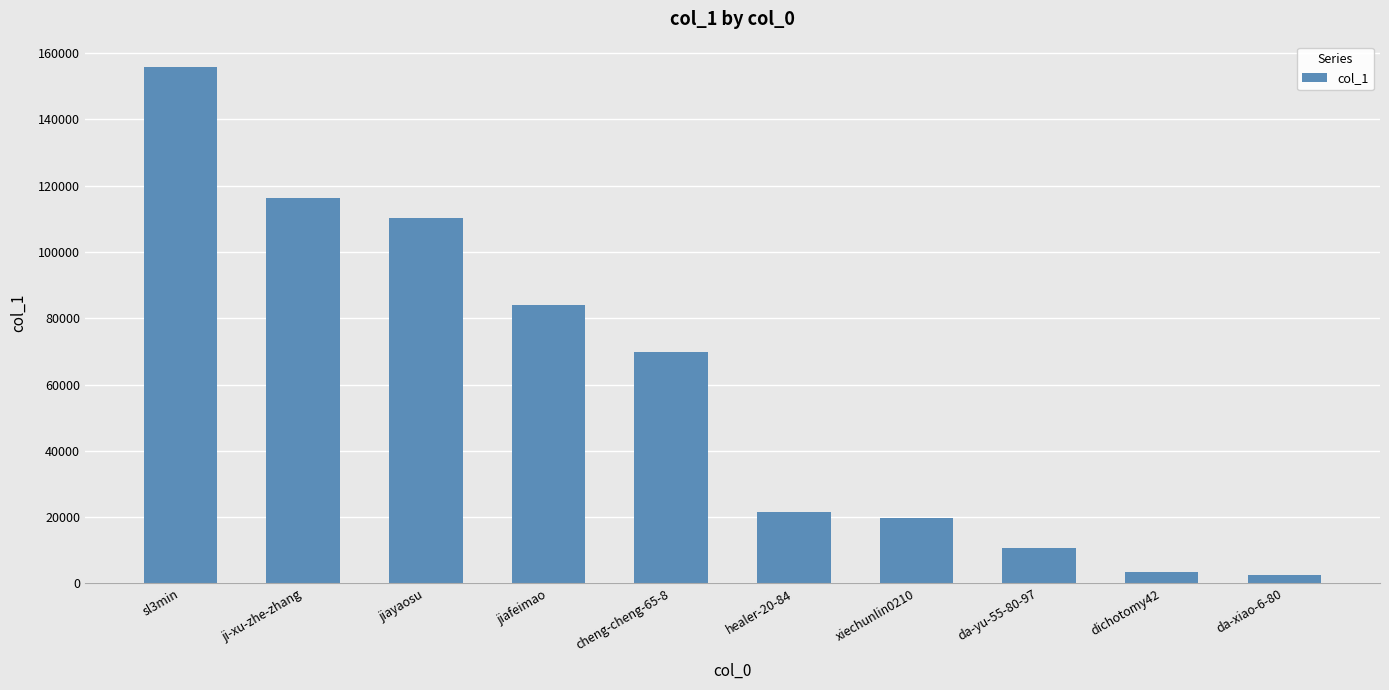

At which label does the data first exceed 69934?

sl3min